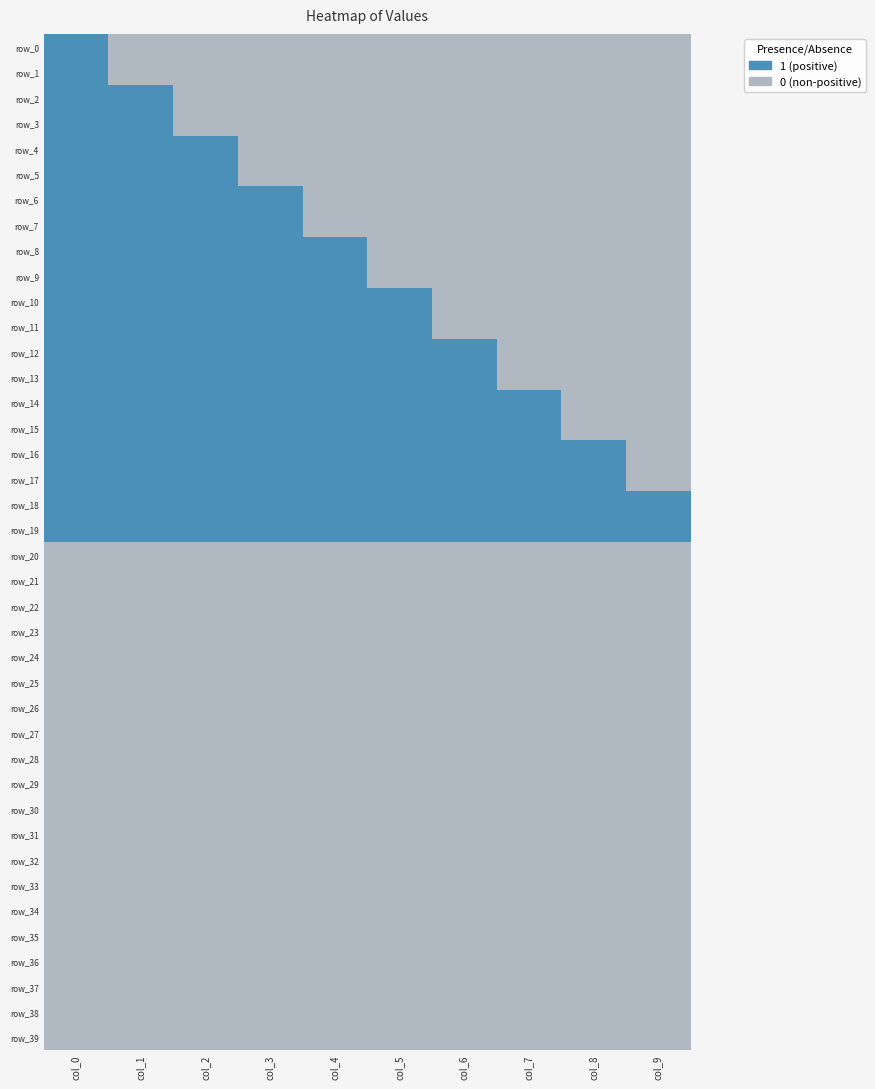

Rank the categories by row_30 value from highest to lowest.

col_0, col_1, col_2, col_3, col_4, col_5, col_6, col_7, col_8, col_9